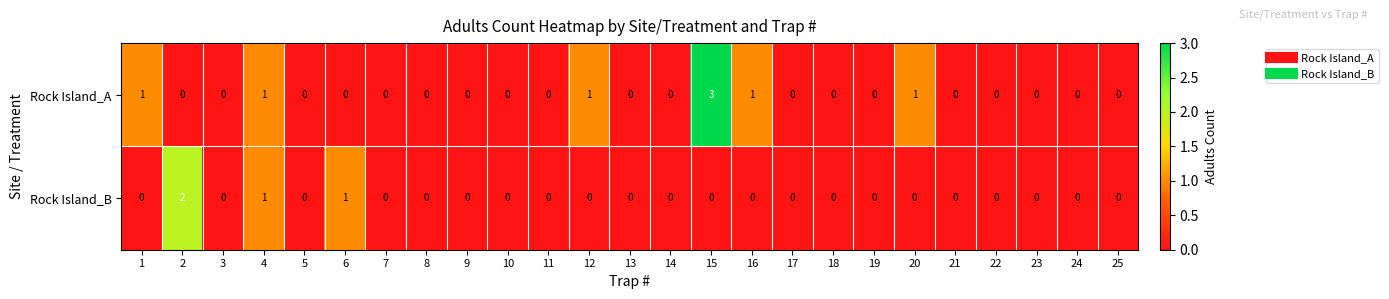

Which series has the largest total across all categories?

Rock Island_A